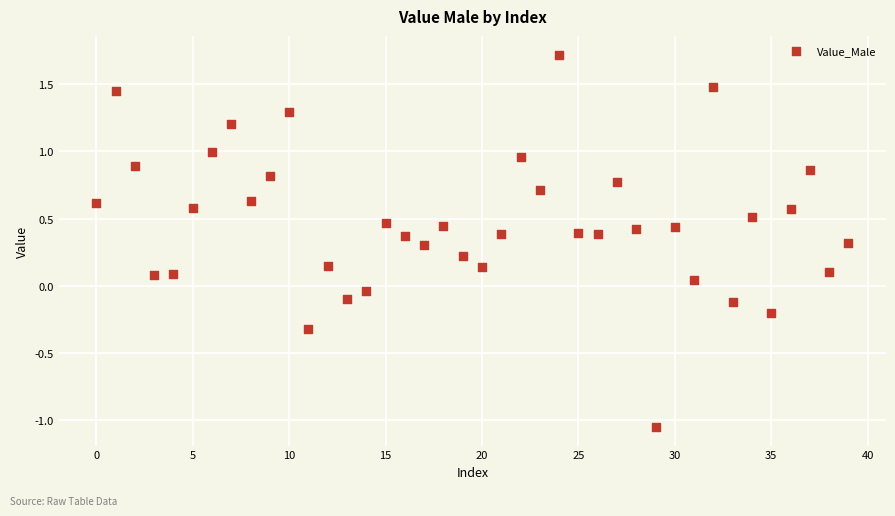

What is the range of Y values (max minus min)?

2.8